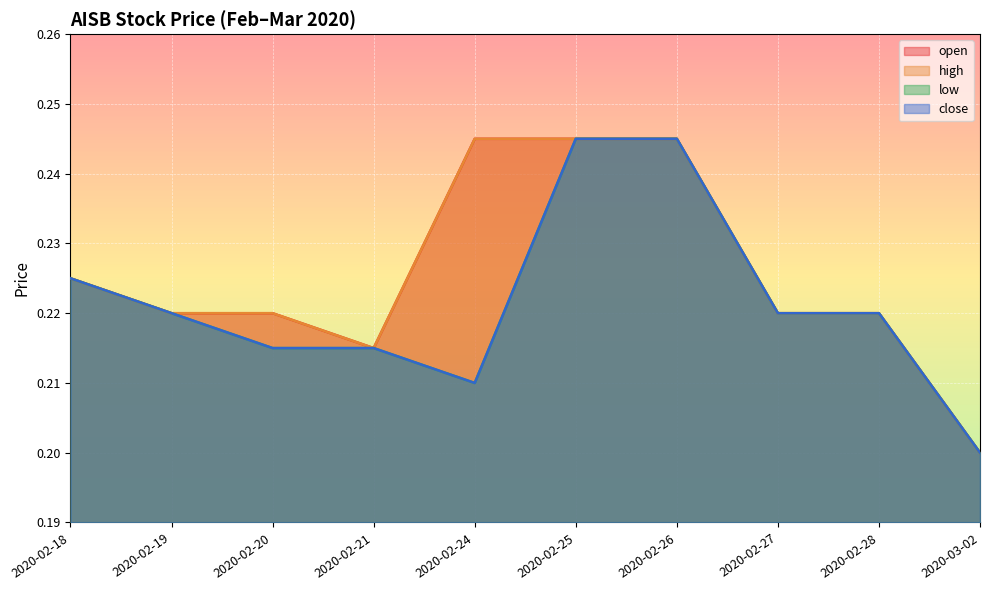

At which category is the sum across all series the highest?

2020-02-25